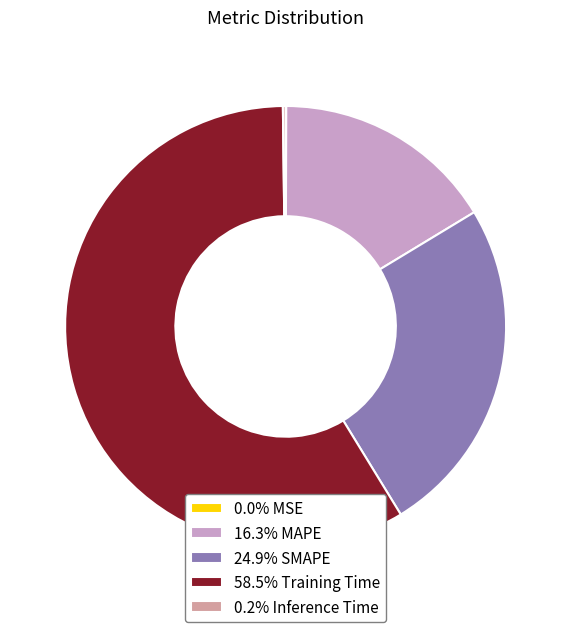

Is the sum of 24.9% SMAPE and 58.5% Training Time greater than half?

Yes